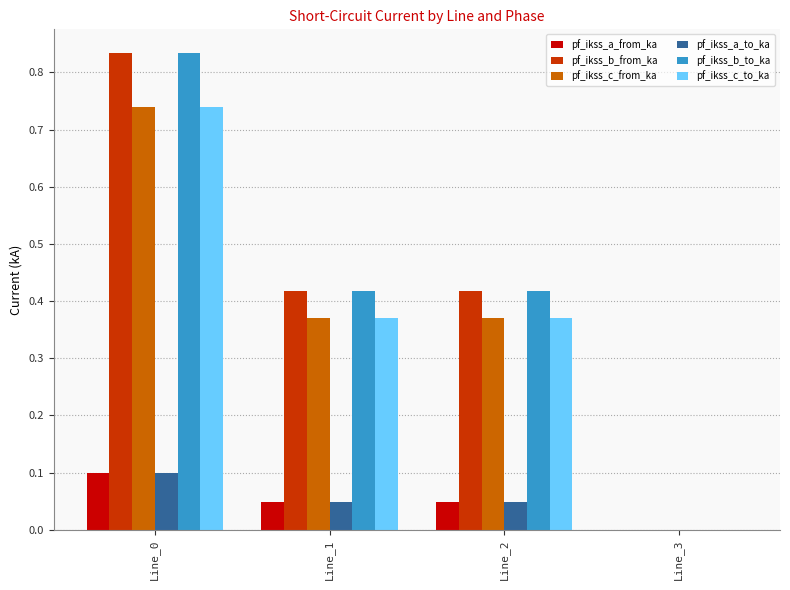

Are the bars horizontal?

No